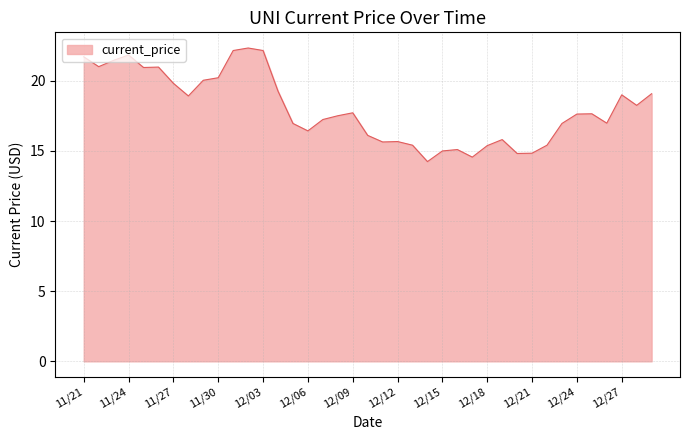

What is the smallest value displayed?

14.2